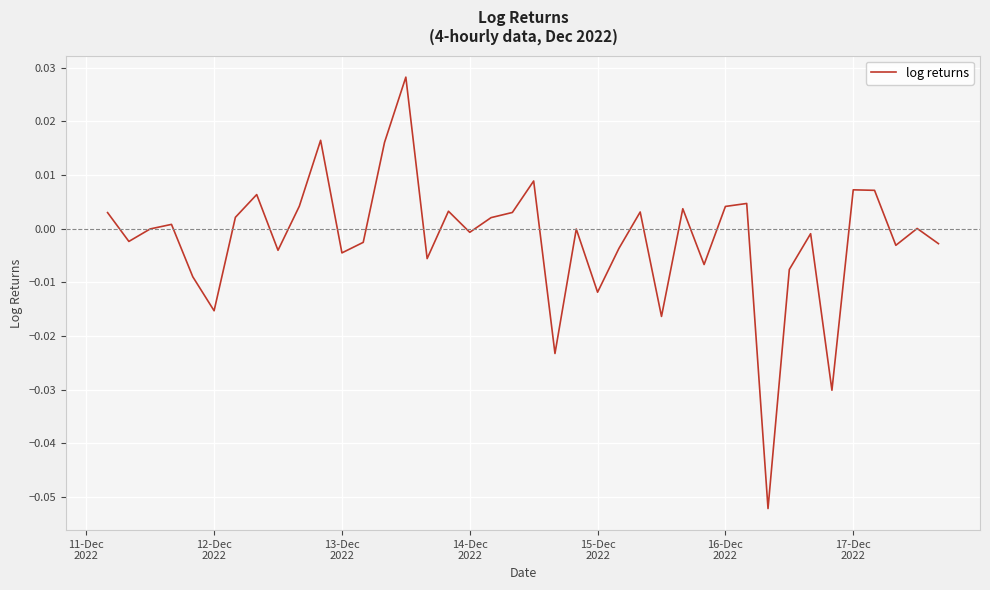

Does the chart have visible grid lines?

Yes